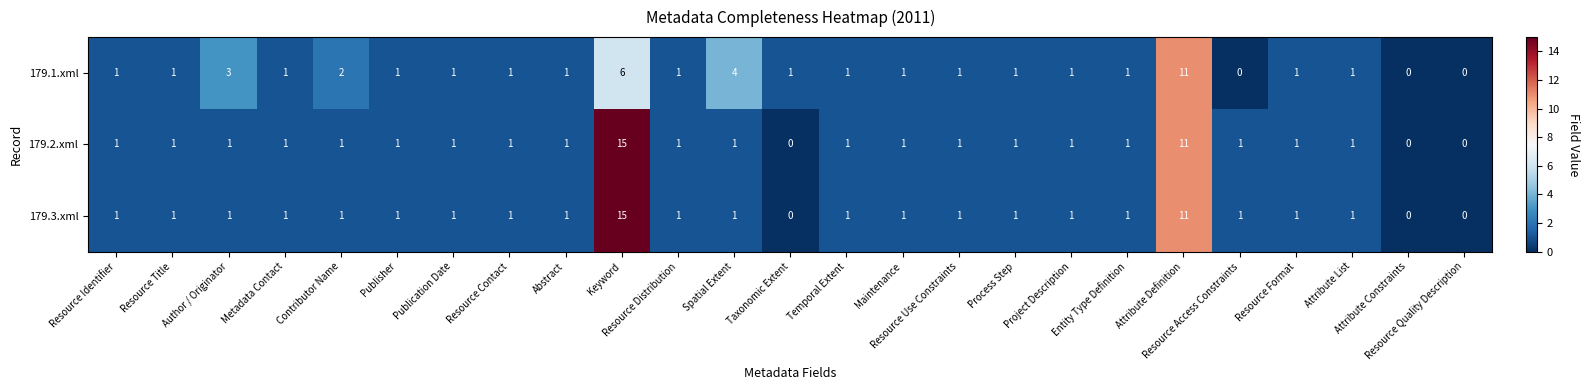

What is the difference between the maximum and second lowest values in the 179.1.xml series?

11